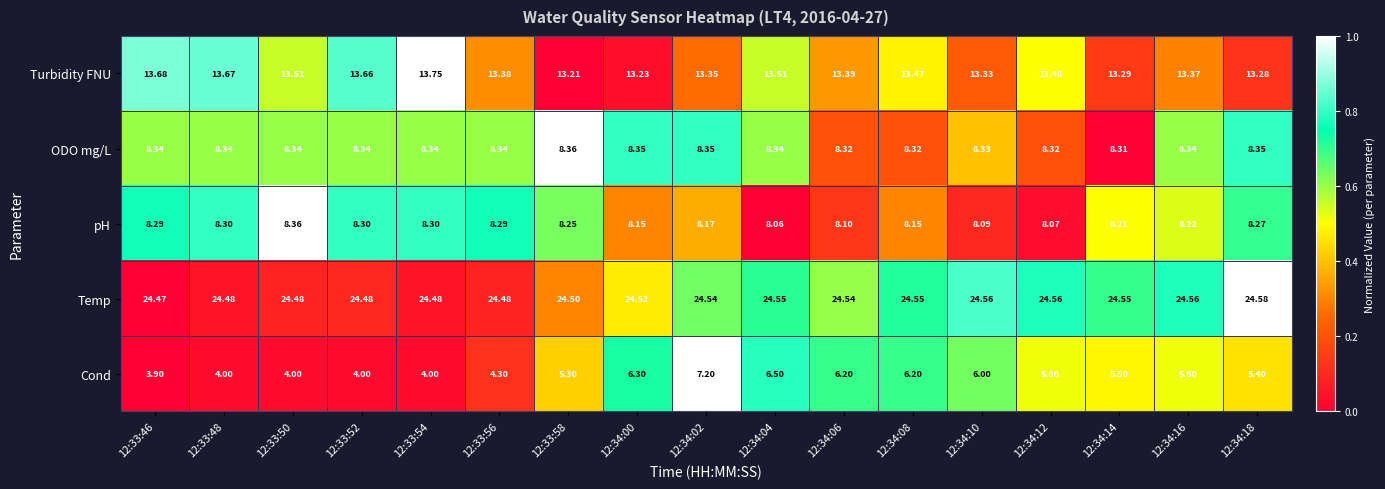

Between 12:34:04 and 12:34:16, which series saw the biggest shift?

Cond